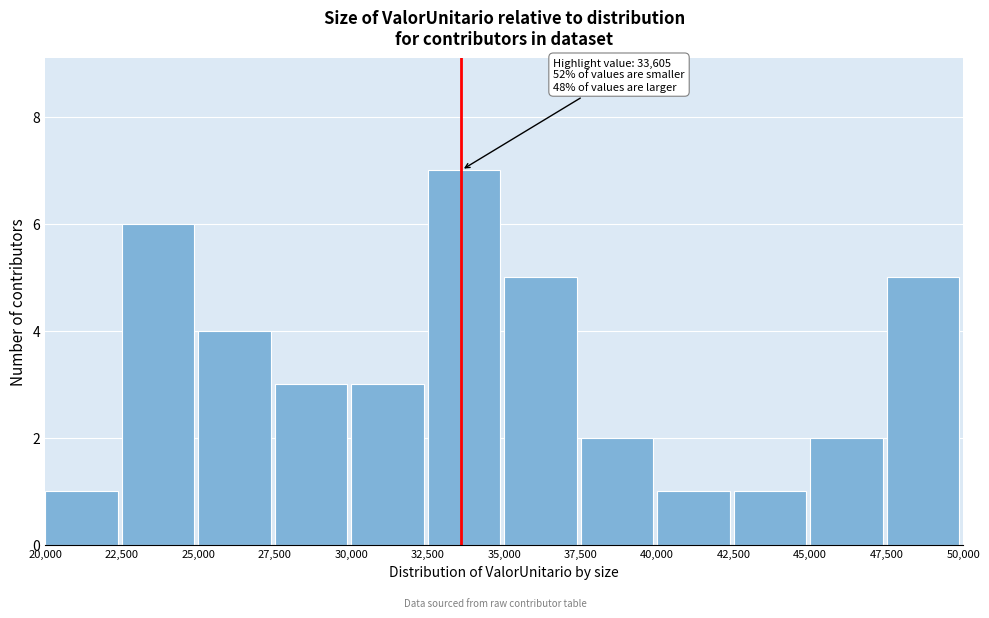

Over which range of the x-axis is the bar tallest?

32,500 to 35,000